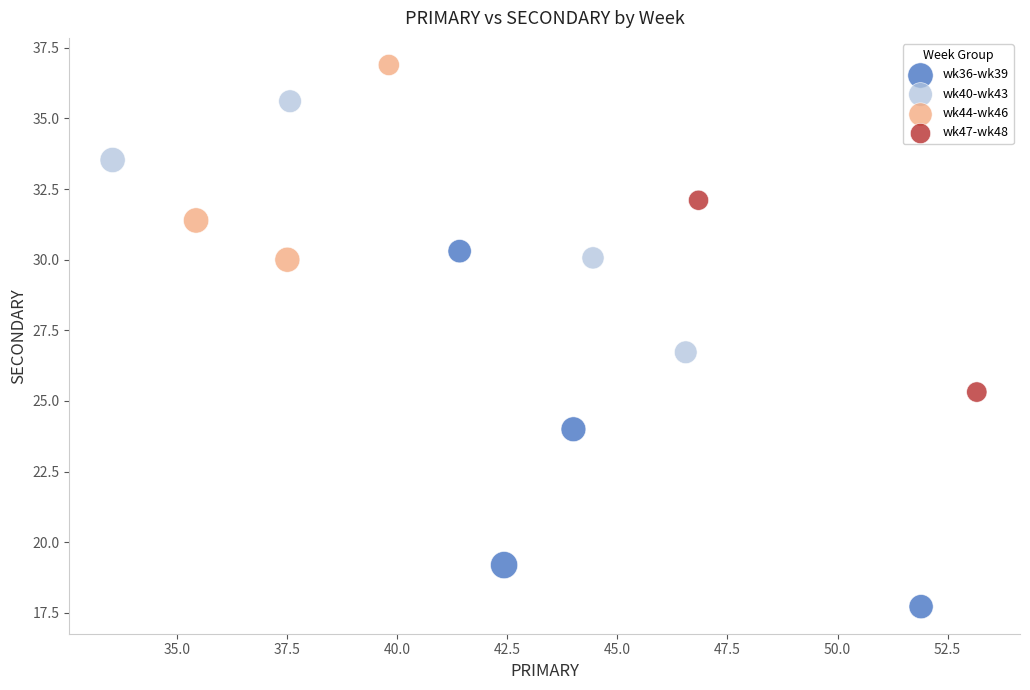

What are all the series names shown in the legend?

wk36-wk39, wk40-wk43, wk44-wk46, wk47-wk48